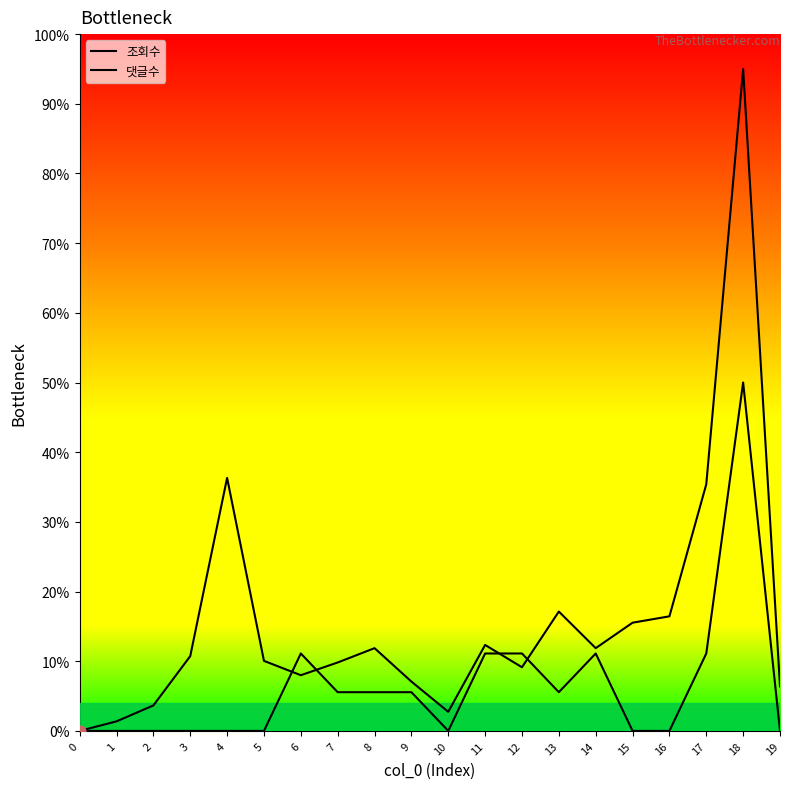

How many lines are shown in the chart?

2